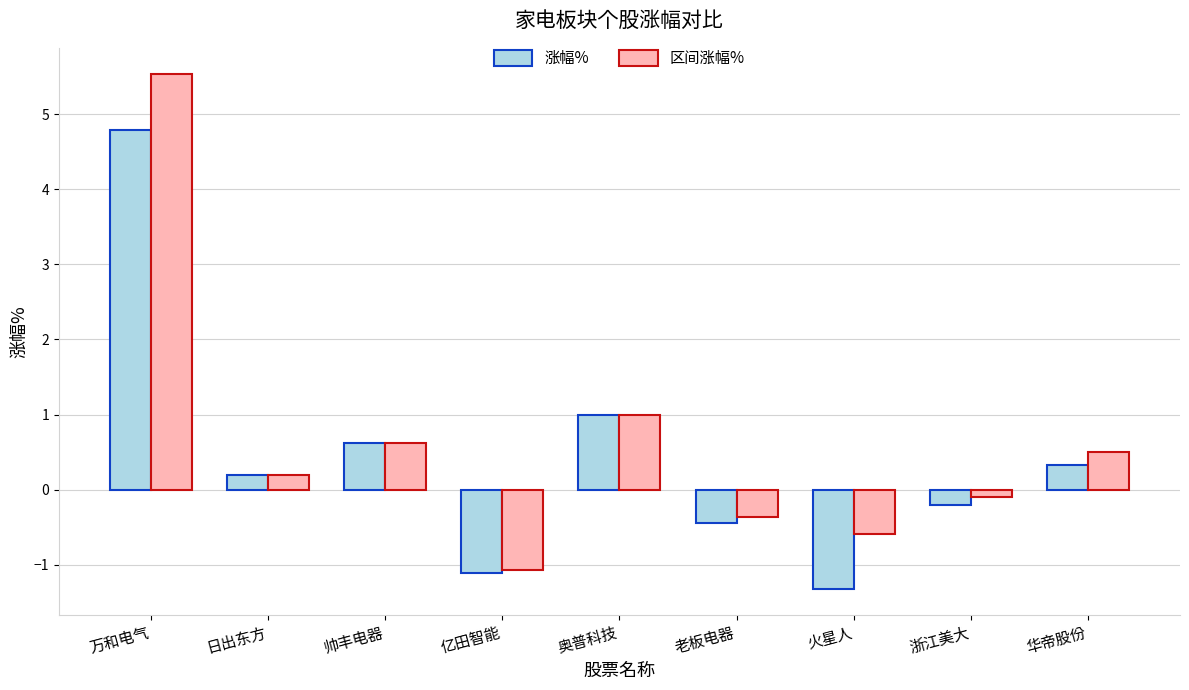

How many negative values does the 区间涨幅% series have?

4